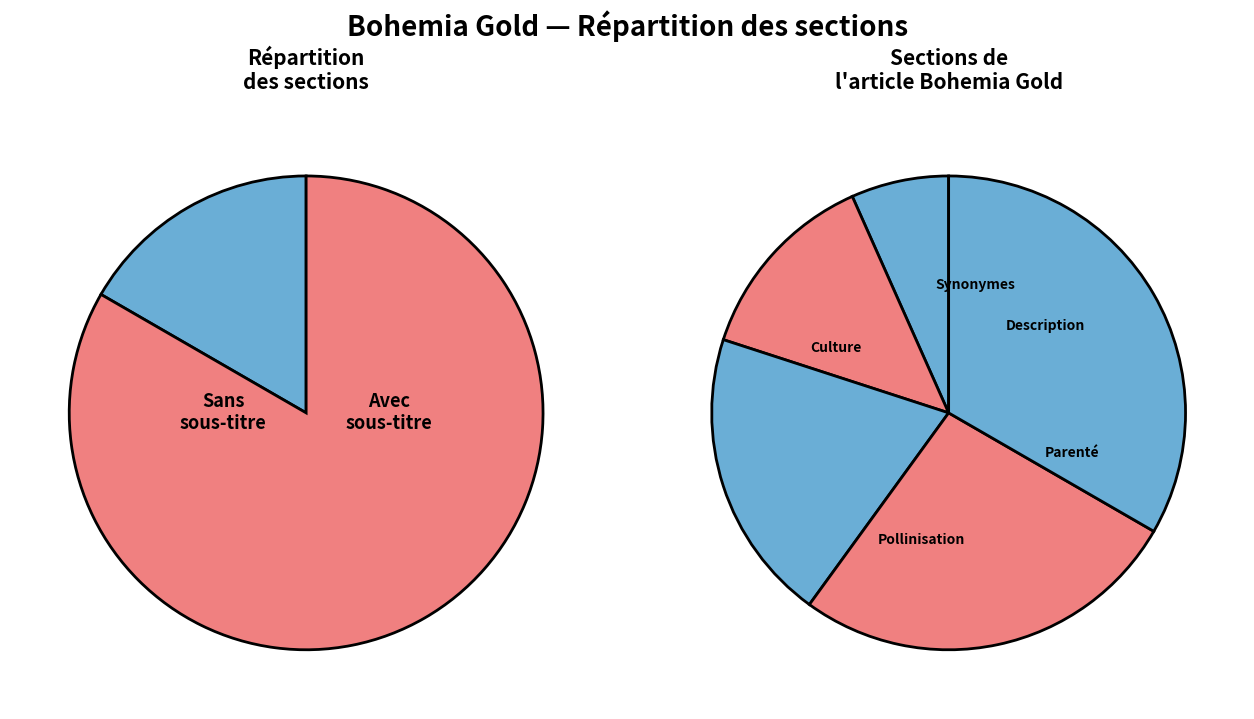

What is the change in value from Synonymes to Parenté?

+2